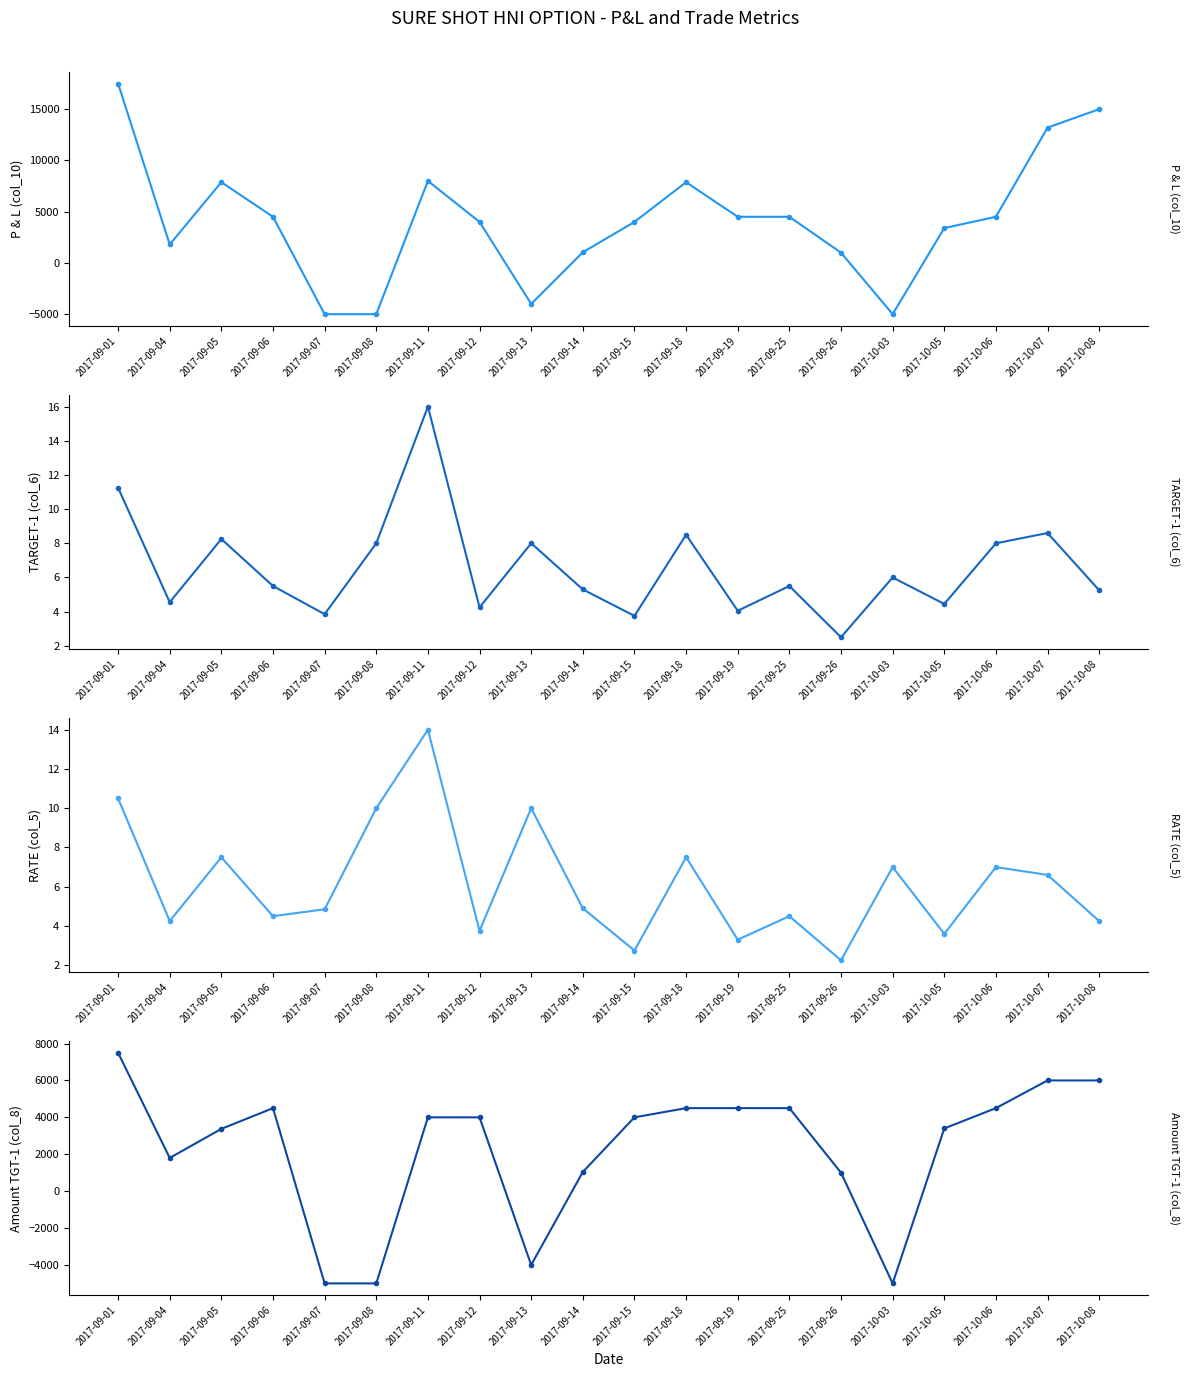

What is the sum of the P & L (col_10) values at 2017-10-07 and 2017-10-08?

28200.0